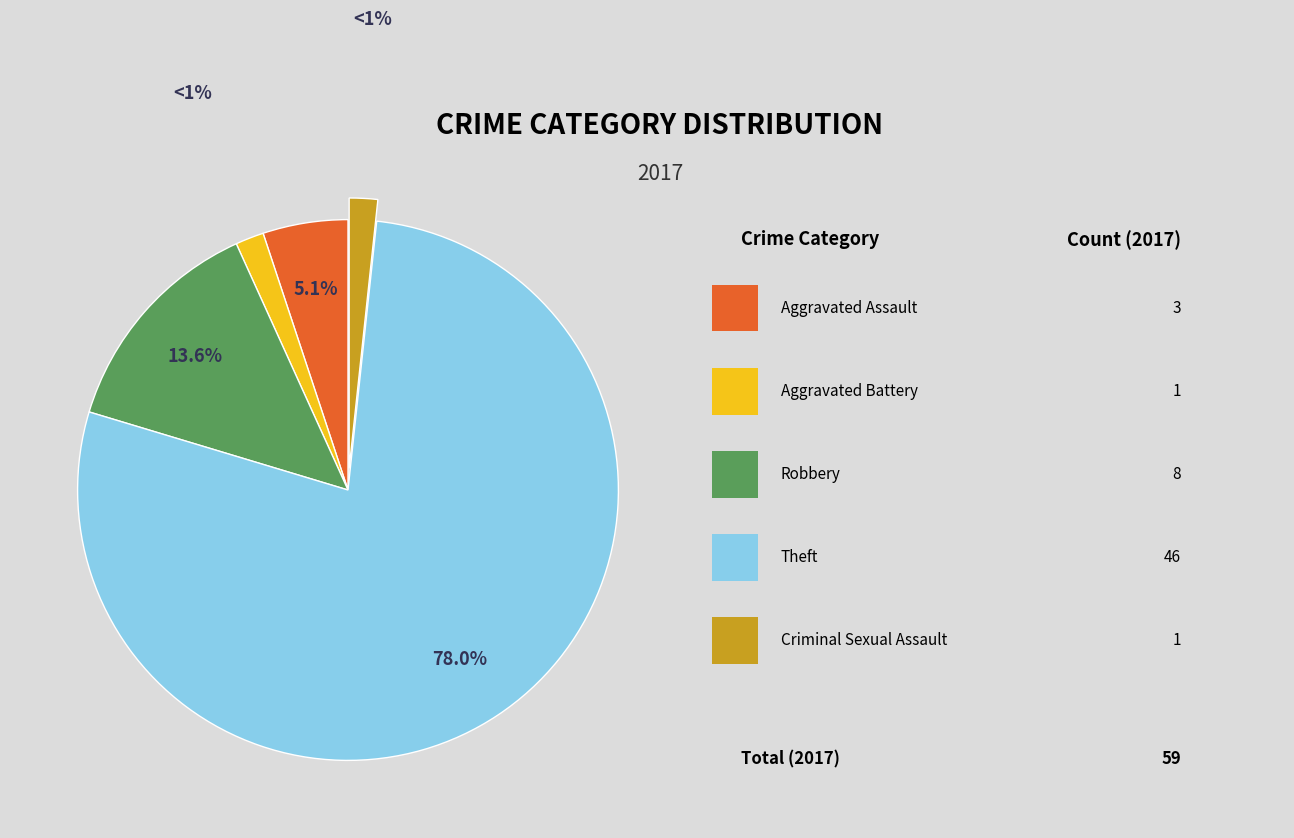

Is there a majority slice in this chart?

Yes